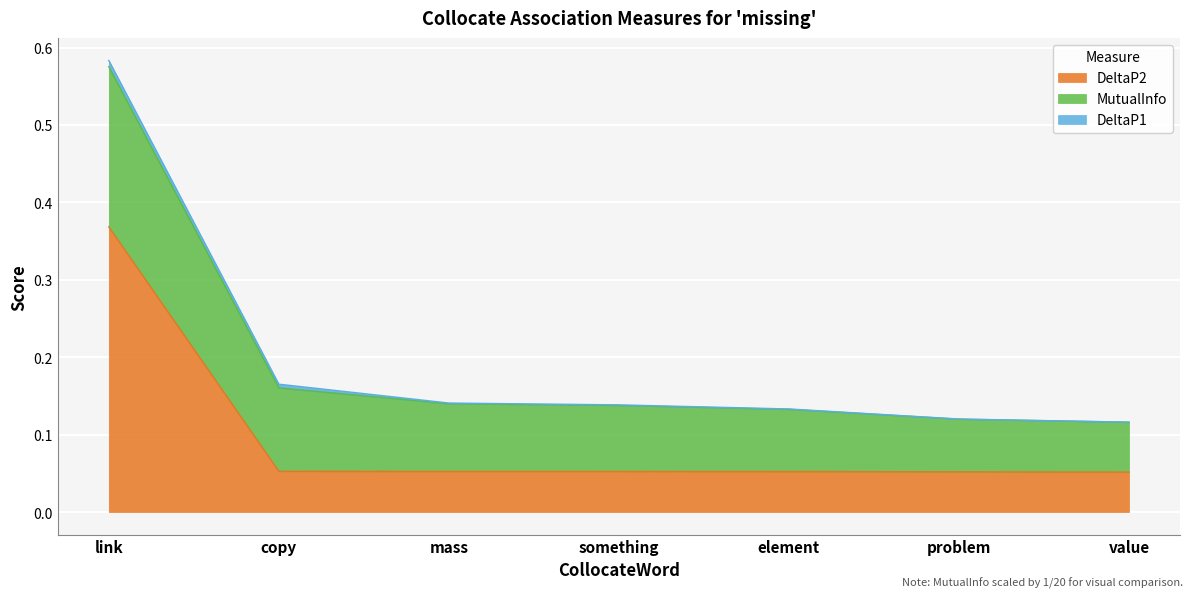

The value of MutualInfo at value is 0.2. True or false?

False